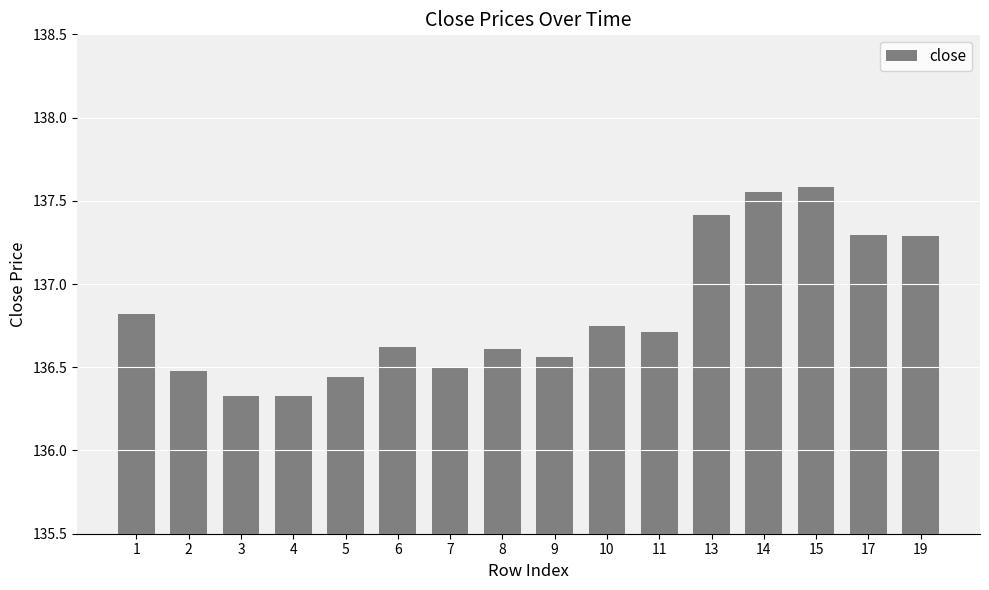

What is the change in value from 1 to 19?

+0.5